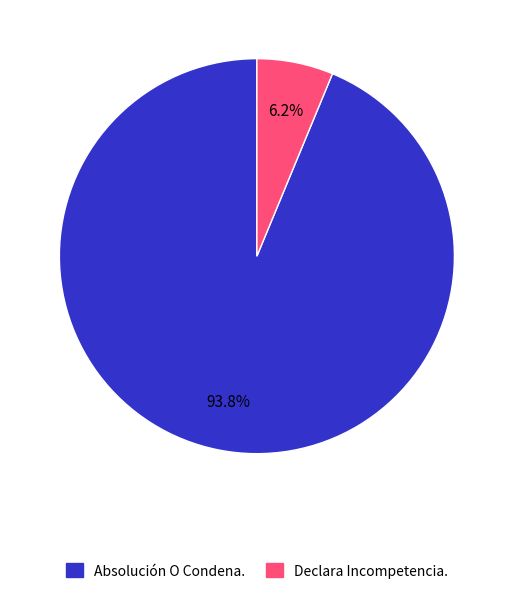

How many segments does this pie chart have?

2